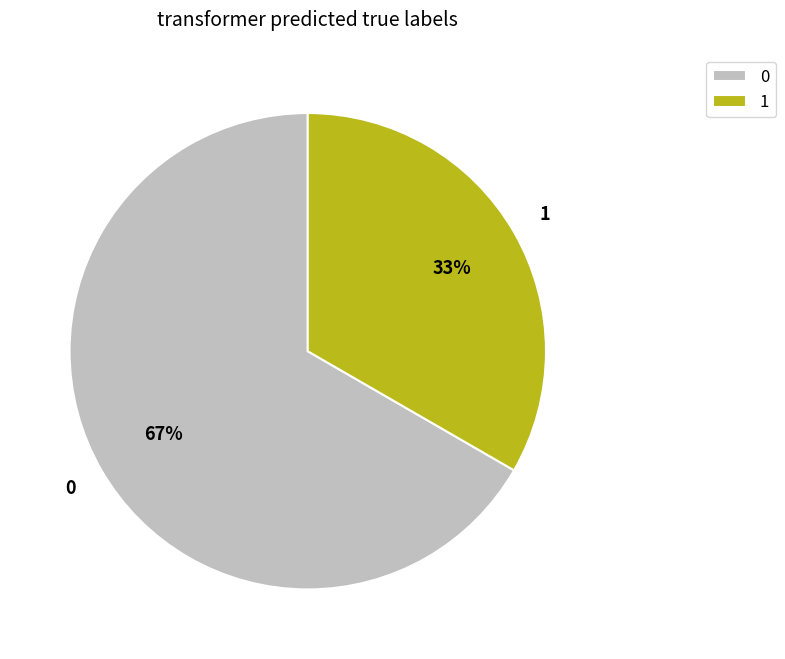

Does 0 account for over 50% of the chart?

Yes